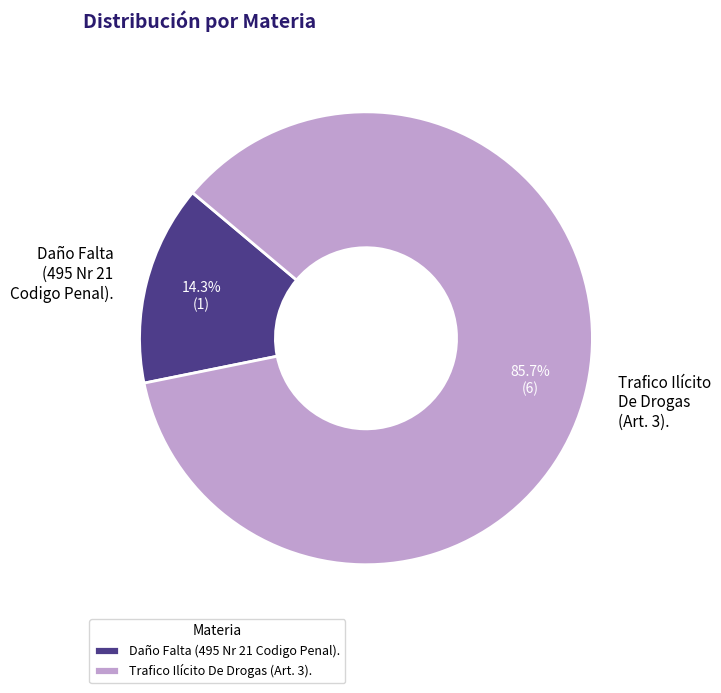

Which category accounts for the majority?

Trafico Ilícito De Drogas (Art. 3).